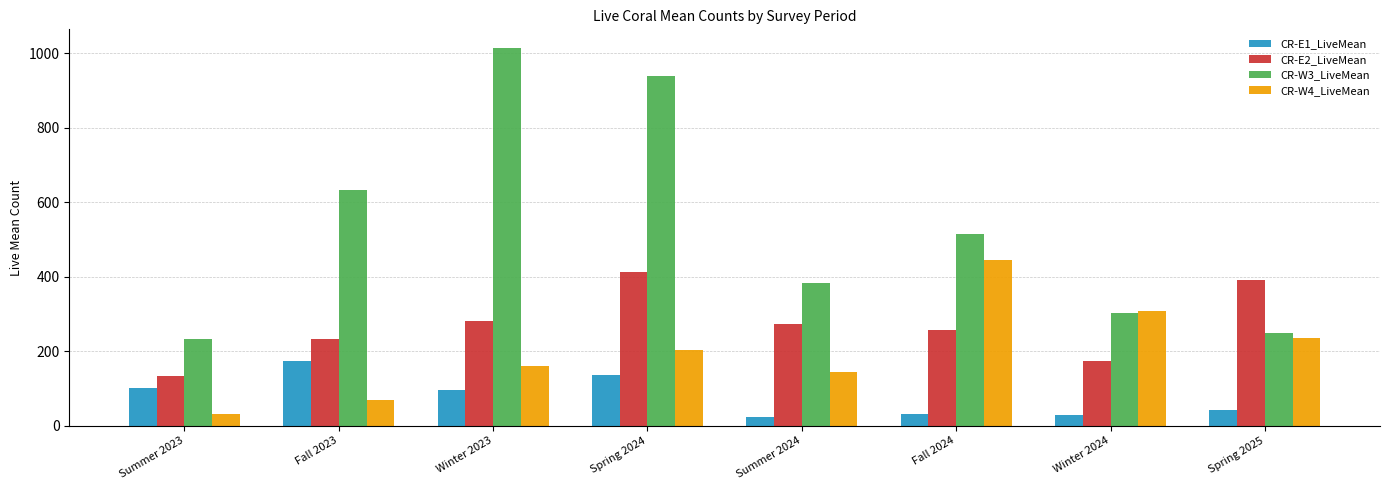

At Winter 2023, list the series in order from largest to smallest.

CR-W3_LiveMean, CR-E2_LiveMean, CR-W4_LiveMean, CR-E1_LiveMean